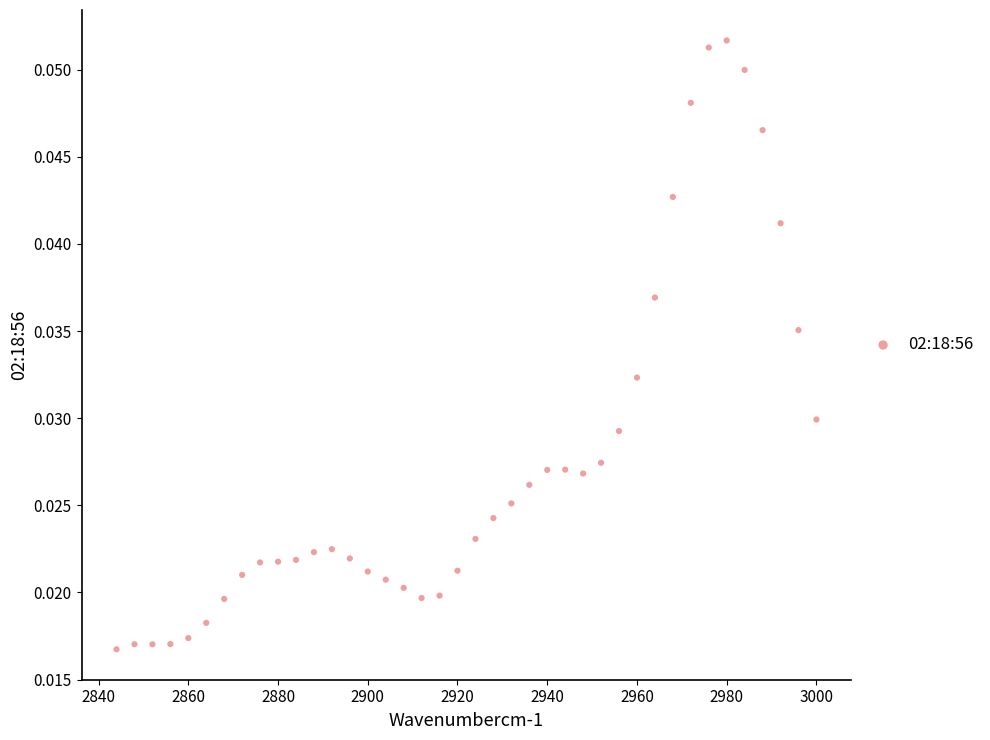

What is the range of X values (max minus min)?

156.0